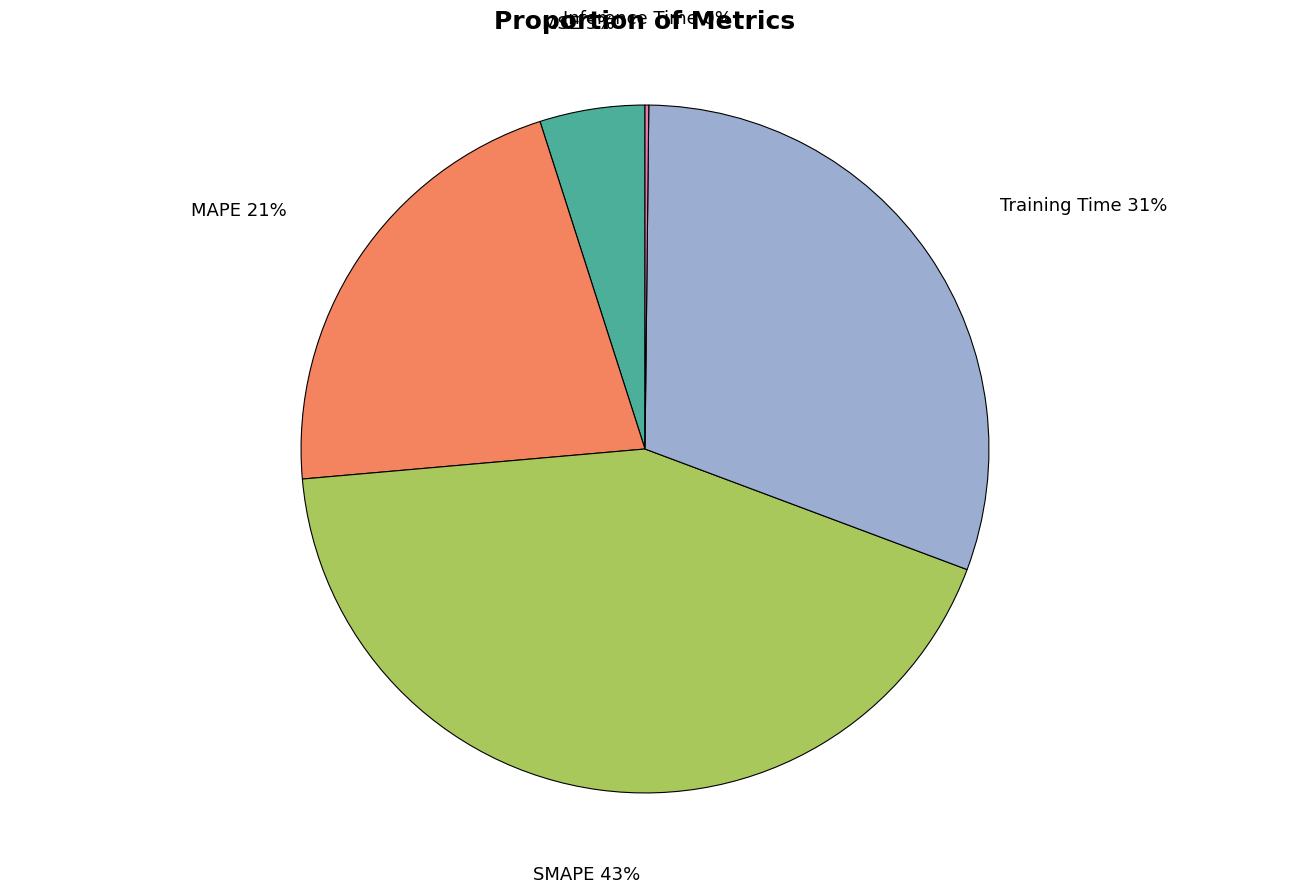

Is there any slice that represents more than half of the pie?

No